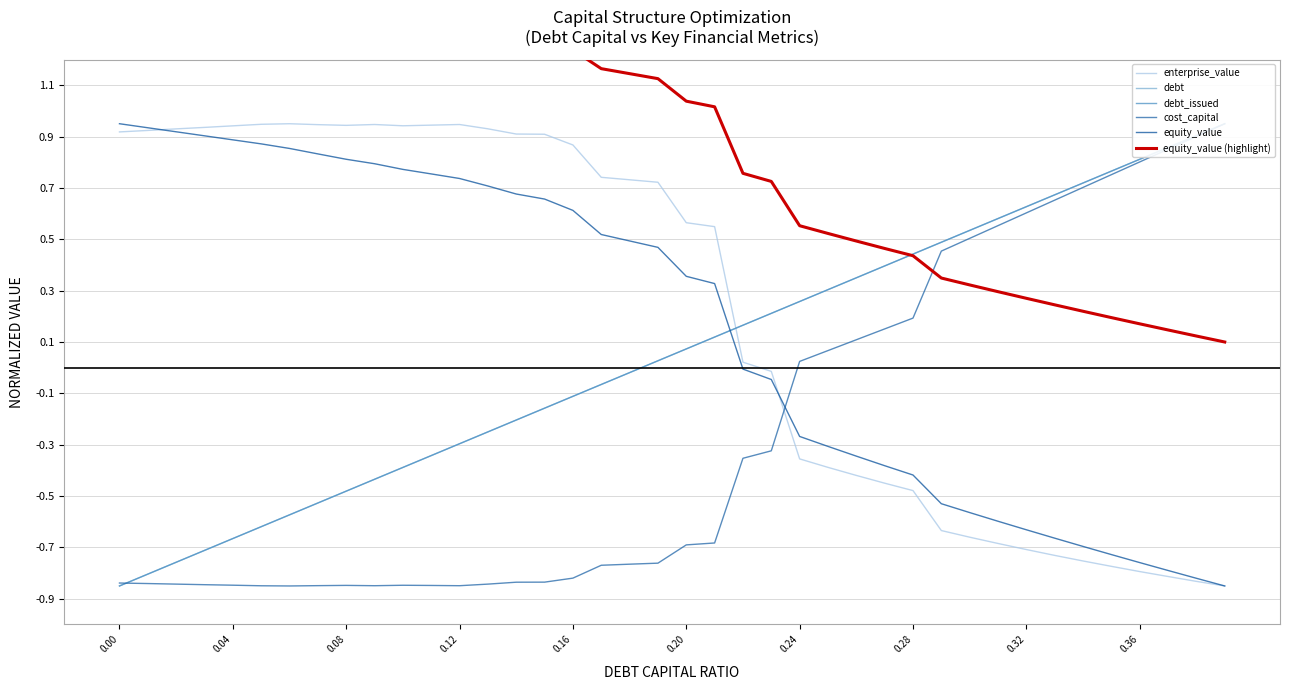

What is the highest value of the debt series?

1.0